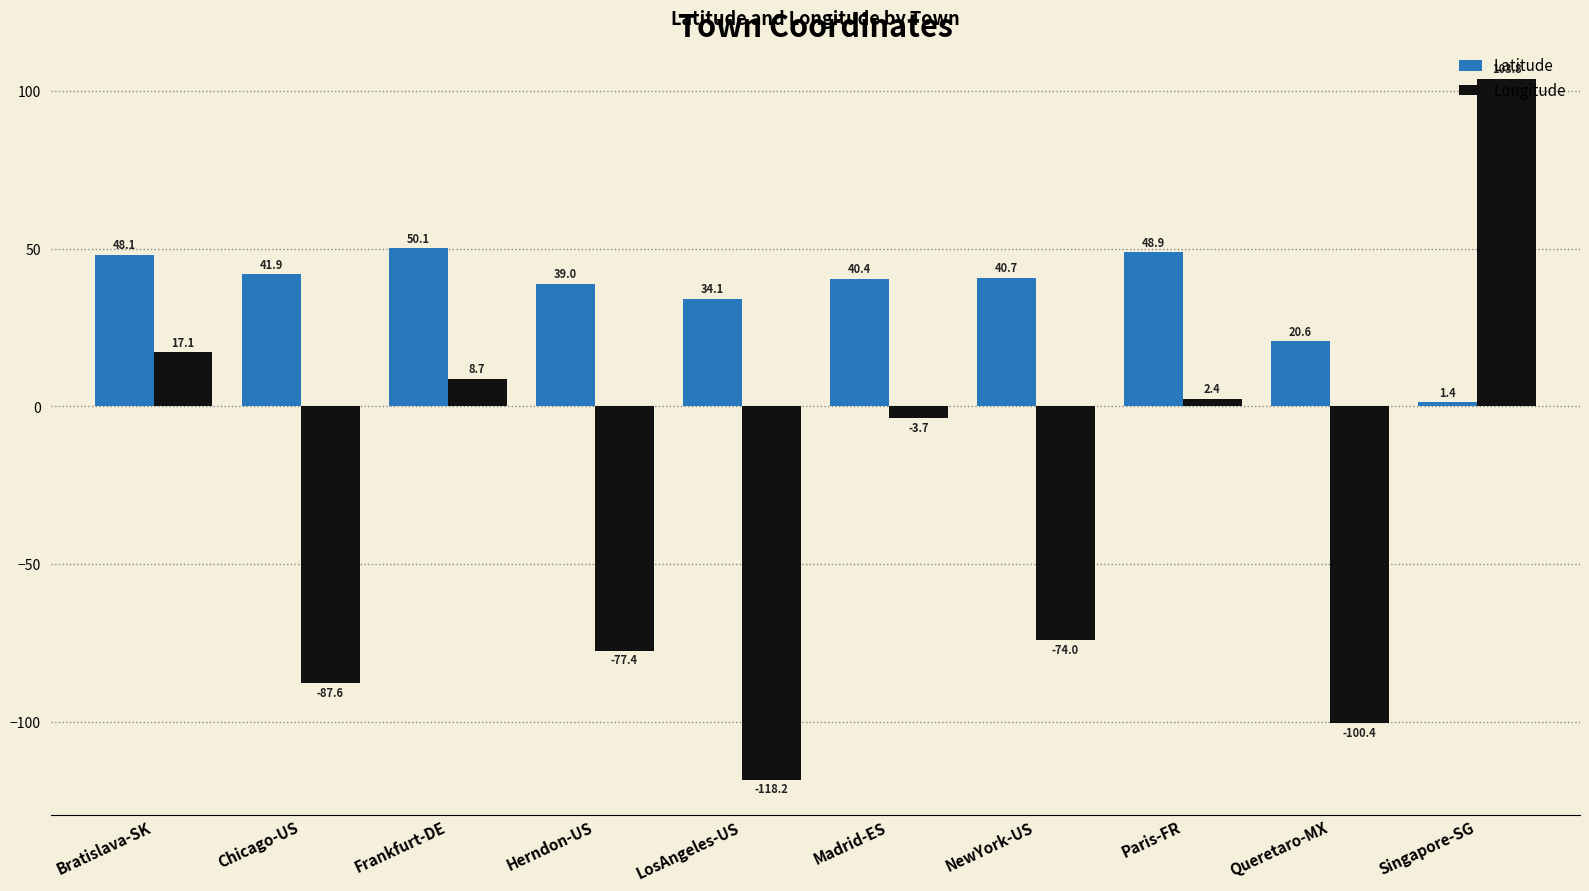

What is the difference between the Longitude values at Chicago-US and Herndon-US?

10.2